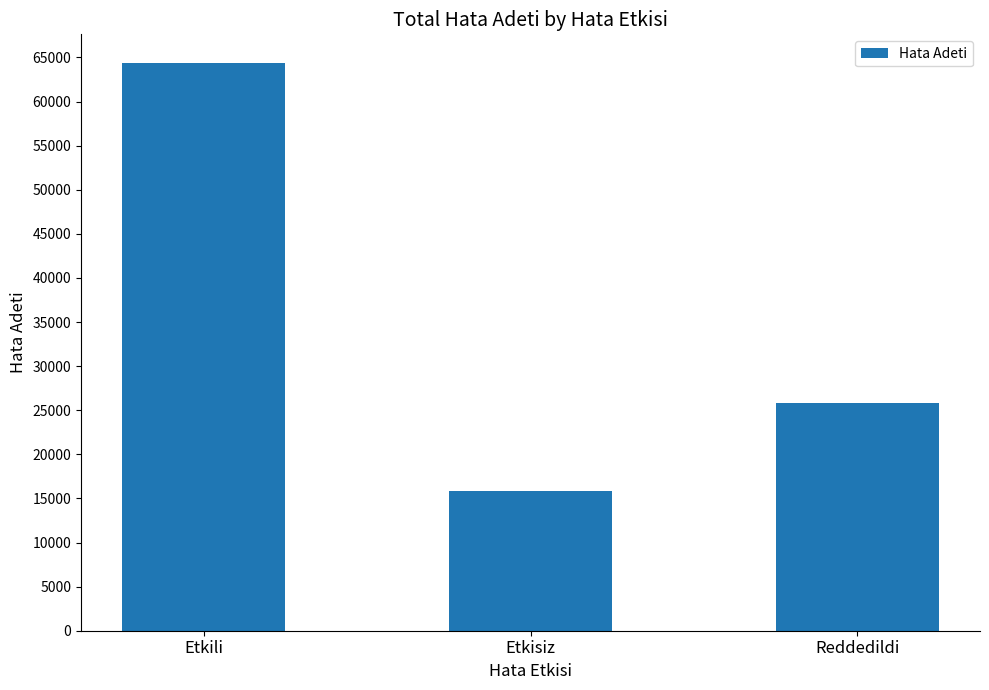

What is the change in value from Etkili to Etkisiz?

-48608